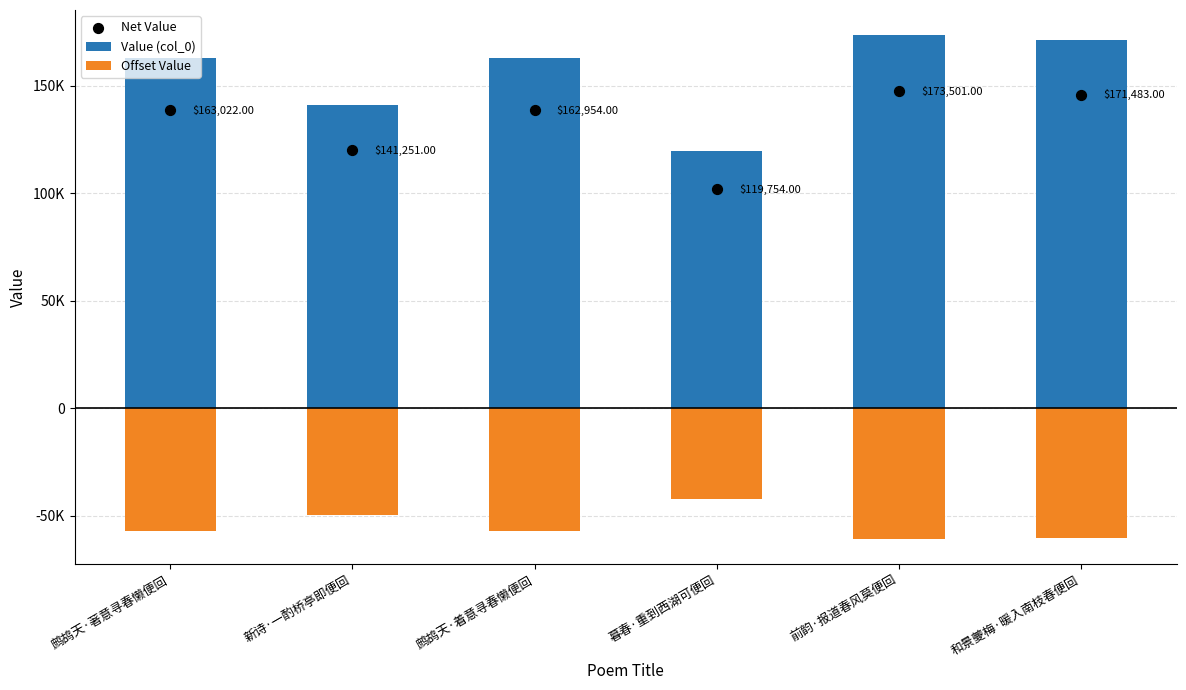

At how many categories does at least one series exceed 121352?

5